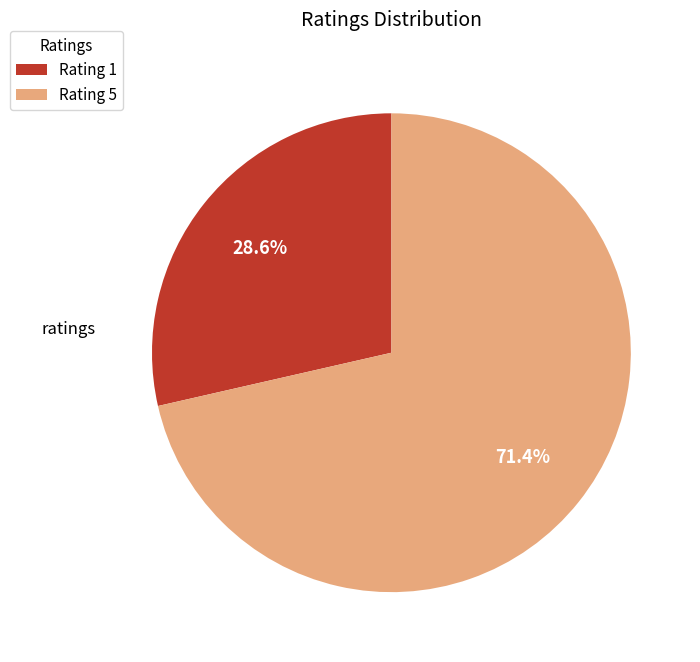

Between Rating 1 and Rating 5, which is larger?

Rating 5